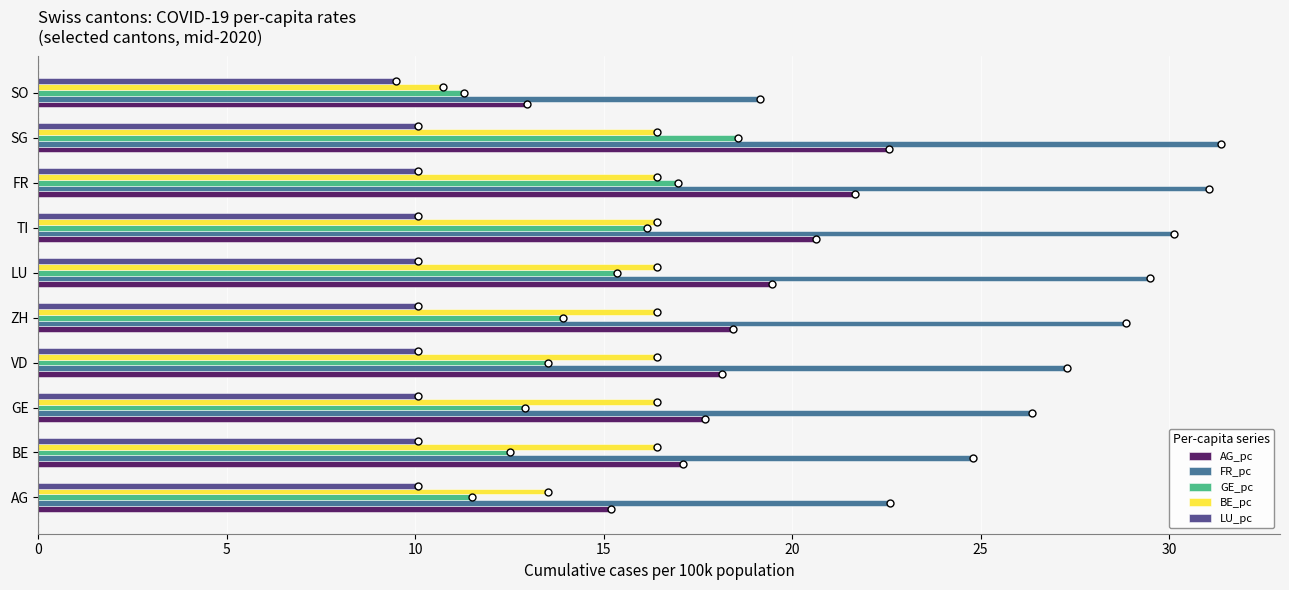

Count the number of data series in this chart.

5